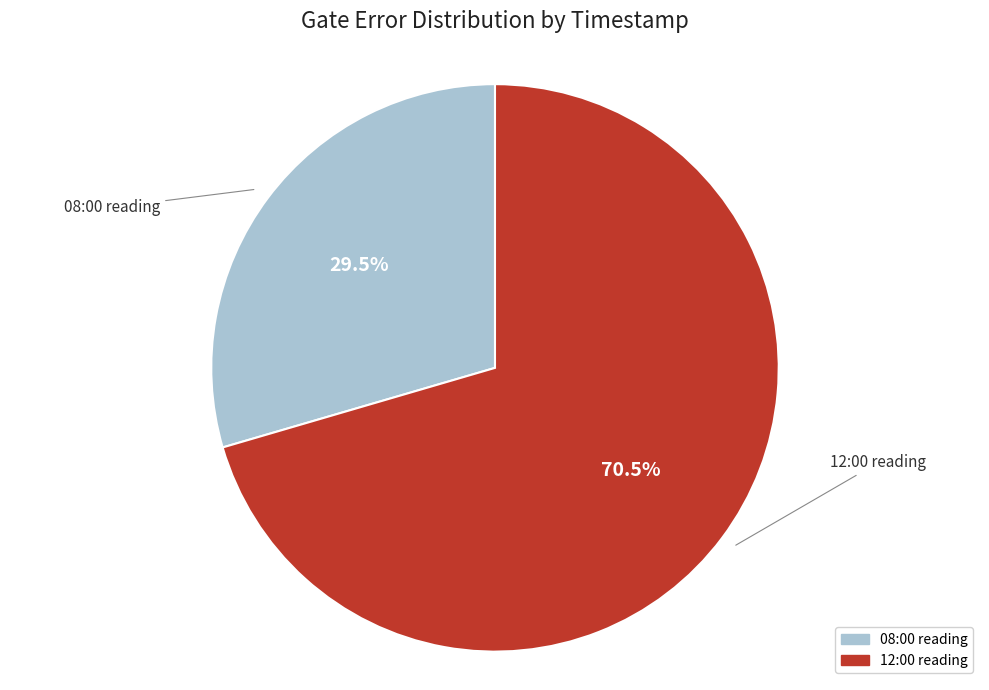

Rank the categories by value from highest to lowest.

12:00 reading, 08:00 reading